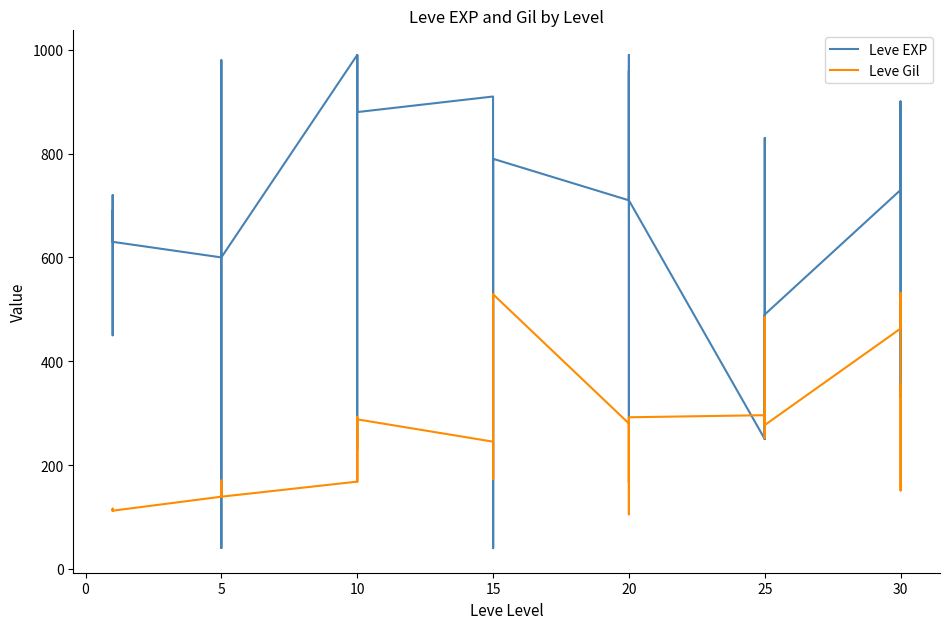

How many intersections are there between Leve Gil and Leve EXP?

10